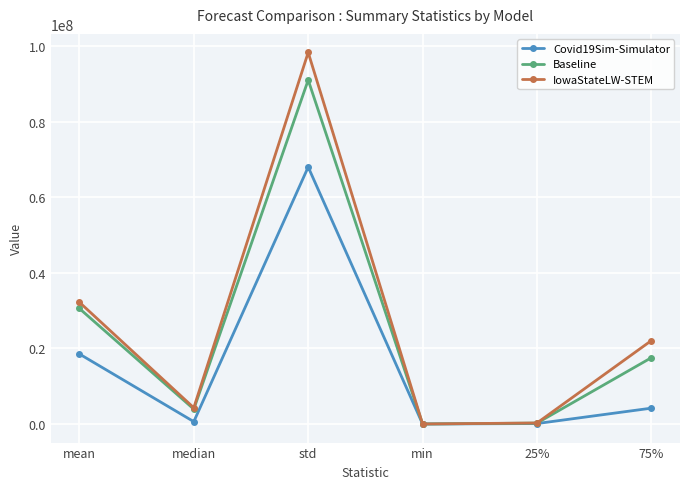

What is the spread (max minus min) of values at 25%?

150332.8